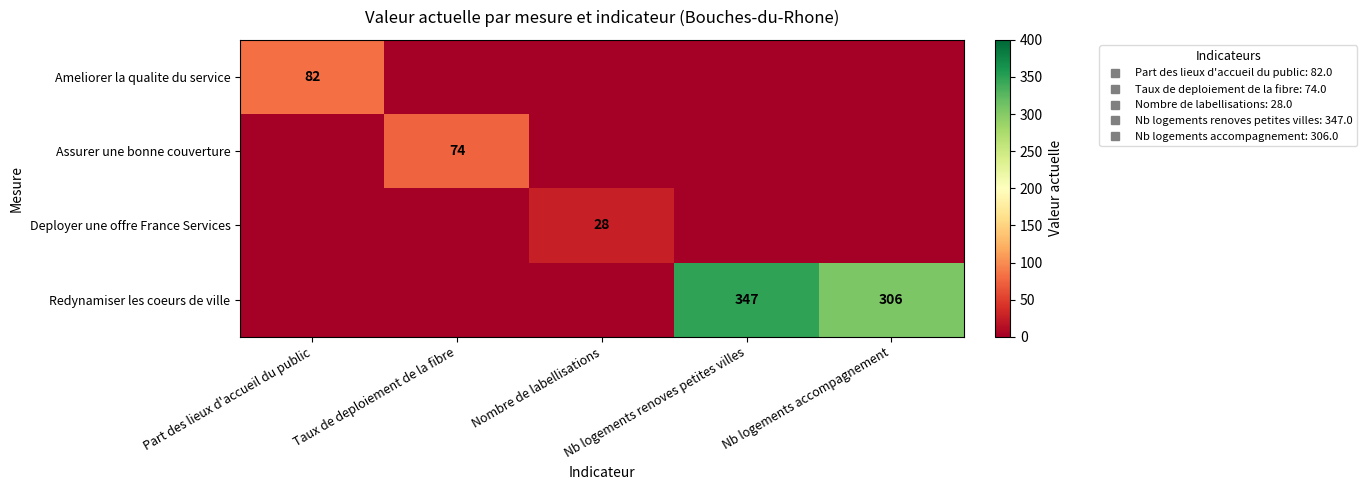

Is the value of Assurer une bonne couverture at Nb logements accompagnement greater than the value of Ameliorer la qualite du service at Nombre de labellisations?

No